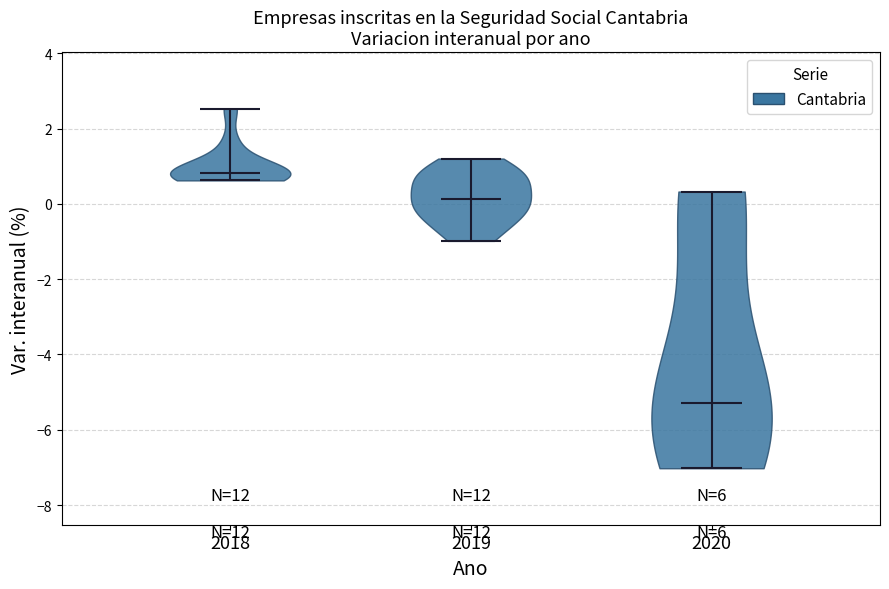

Where does the median line of the violin at x = 2018 sit on the y-axis? The values are not printed on the chart, so give them approximately, as read against the axis.

0.8